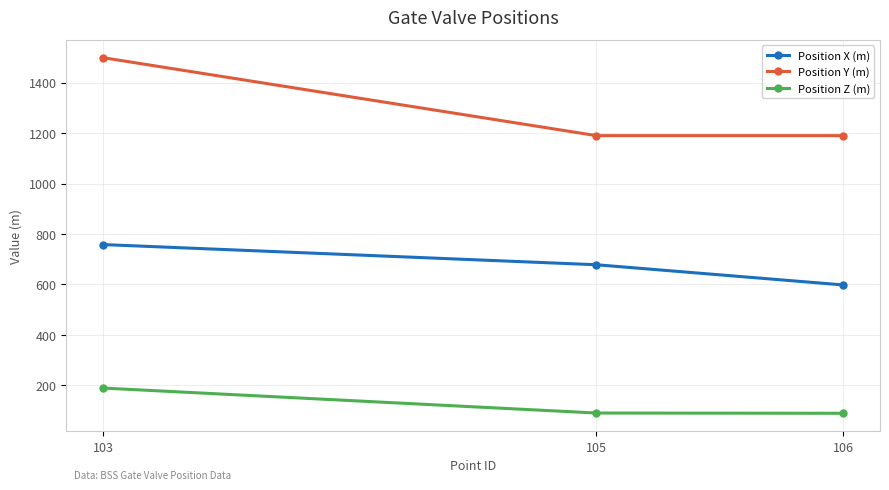

True or false: Position X (m) has a value of 209 at 103.

False